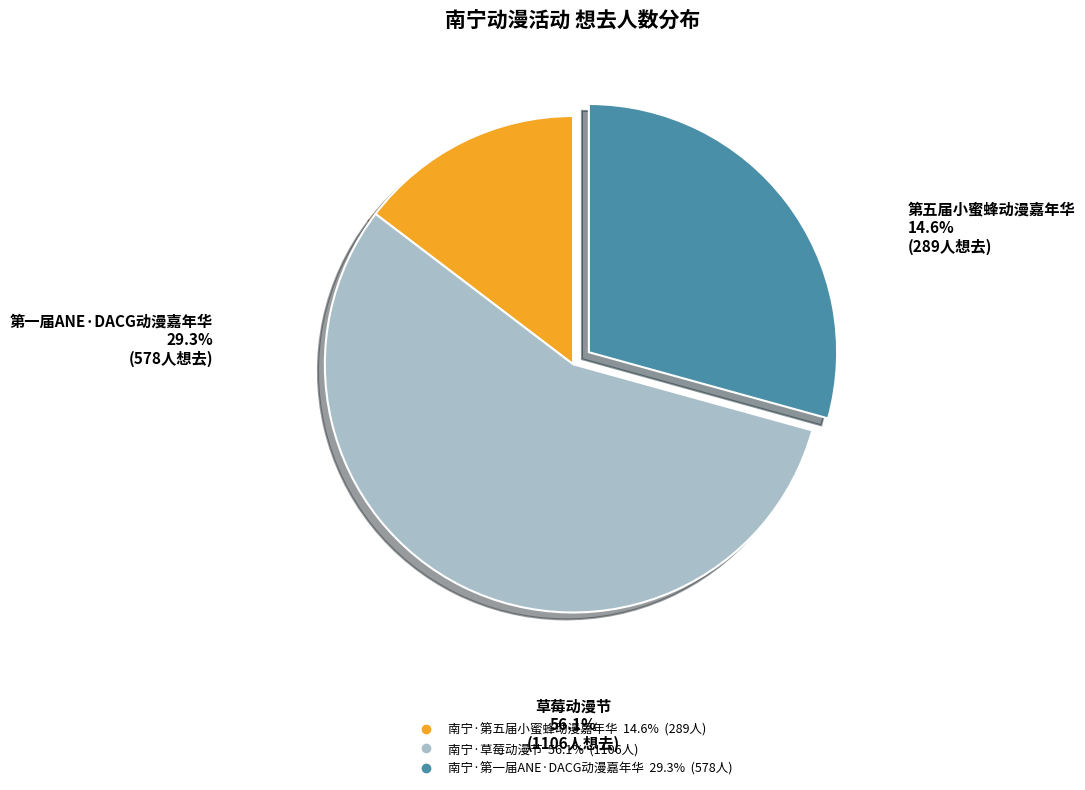

True or false: 南宁·草莓动漫节 accounts for 71% of the total.

False